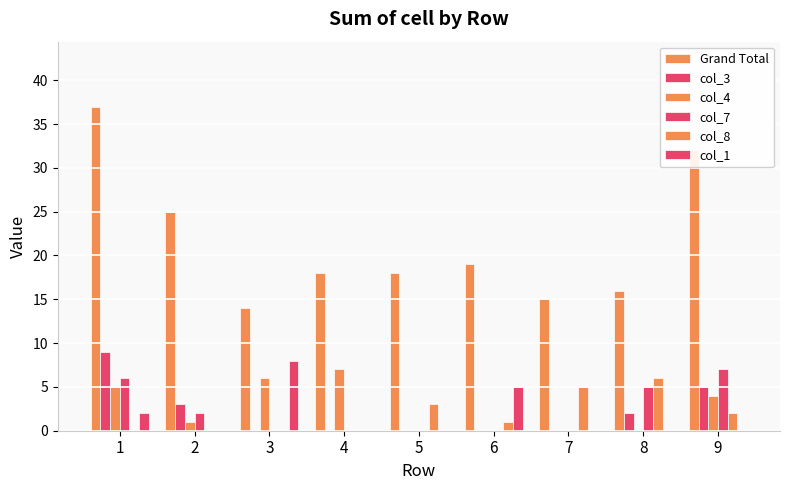

What is the value of the col_1 bar at the 1st from the left?

2